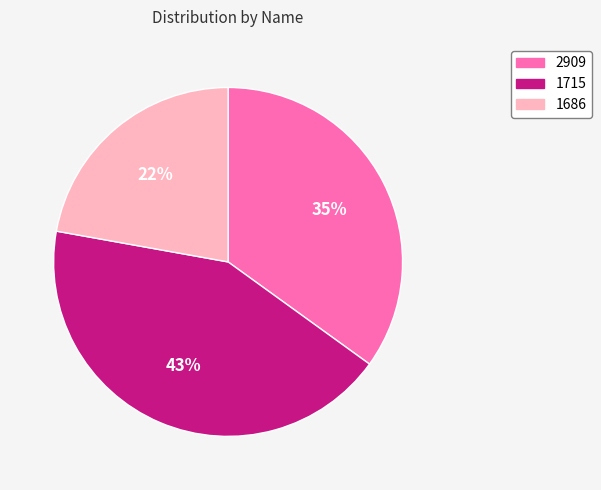

To the nearest percent, what is the difference between the 2909 and 1686 slice percentages?

13%